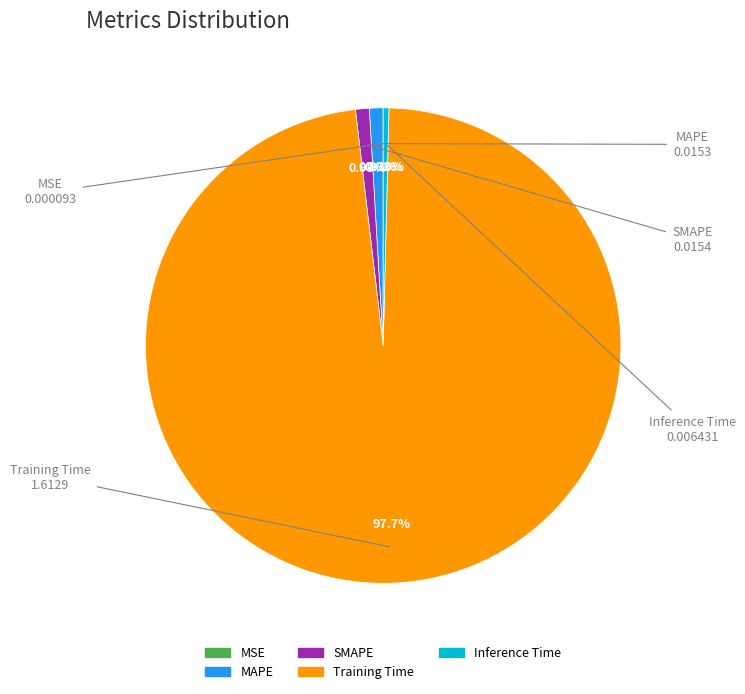

True or false: Inference Time accounts for 0% of the total.

True